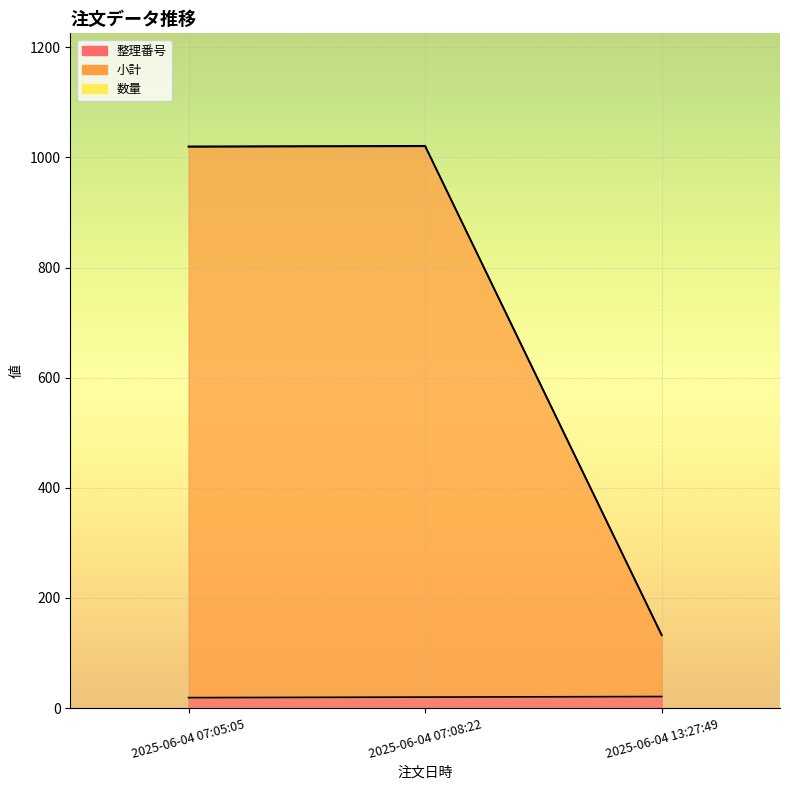

Where does the 小計 series first go above 1019?

2025-06-04 07:08:22